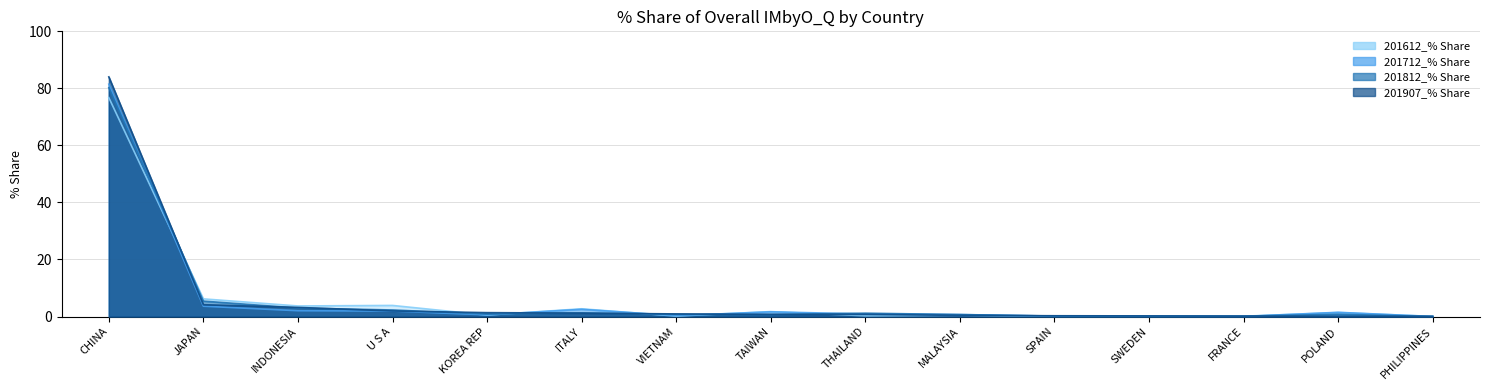

True or false: 201812_% Share has a value of 0.7 at MALAYSIA.

True